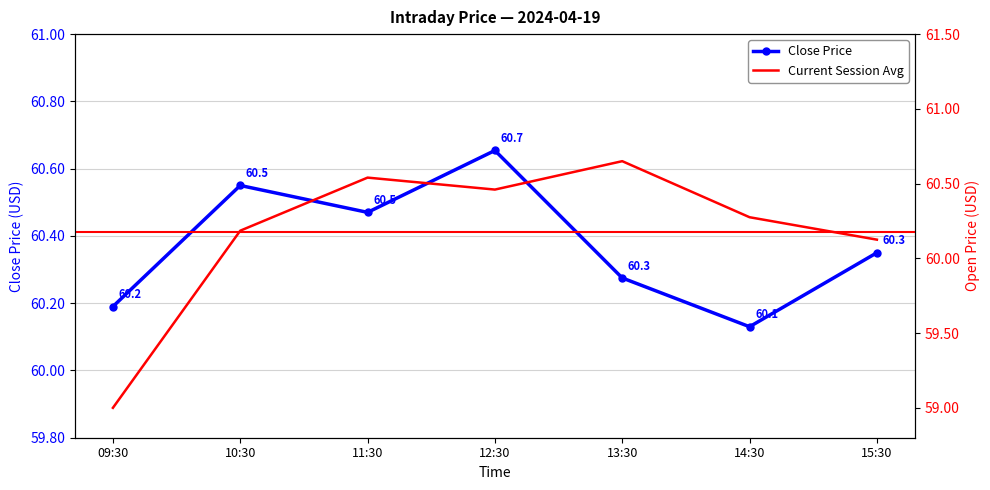

Count the Close Price values in the range 60 to 61.

7